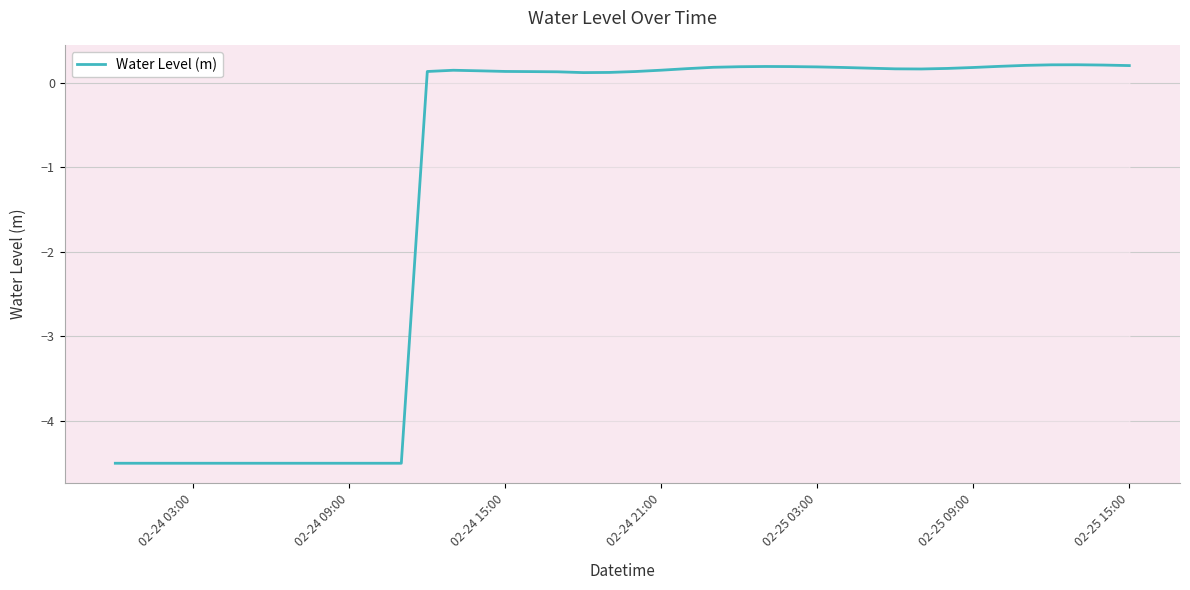

How many values exceed 0?

28